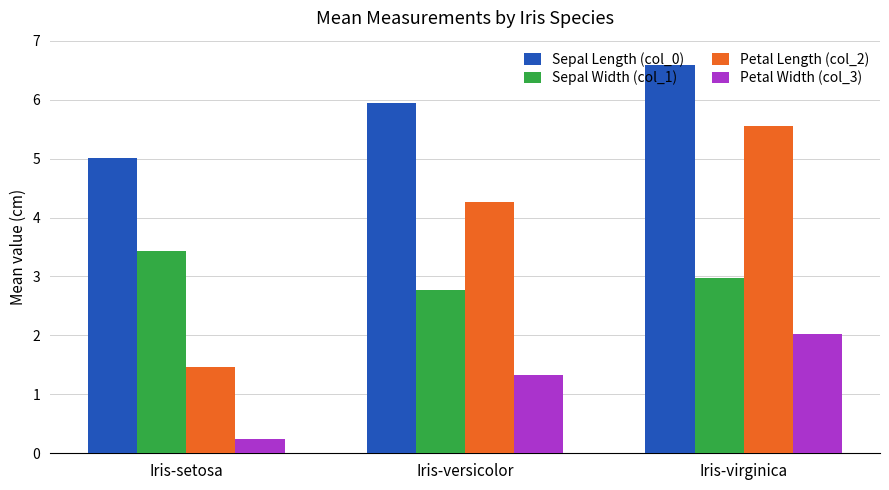

Rank the series by their maximum value, from highest to lowest.

Sepal Length (col_0), Petal Length (col_2), Sepal Width (col_1), Petal Width (col_3)